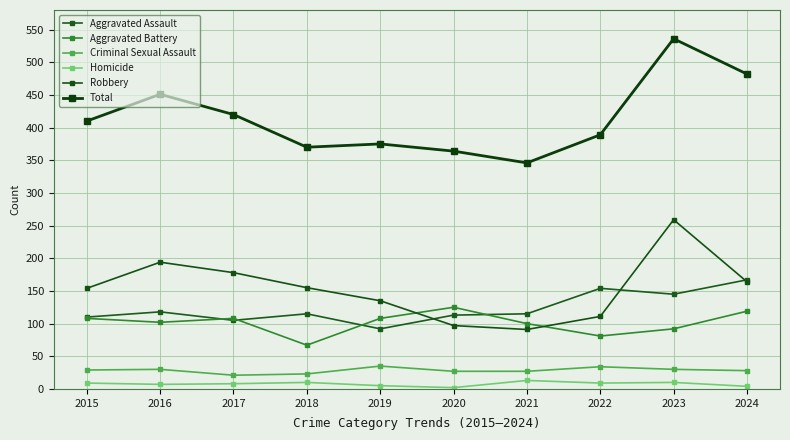

At 2024, list the series in order from largest to smallest.

Total, Aggravated Assault, Robbery, Aggravated Battery, Criminal Sexual Assault, Homicide